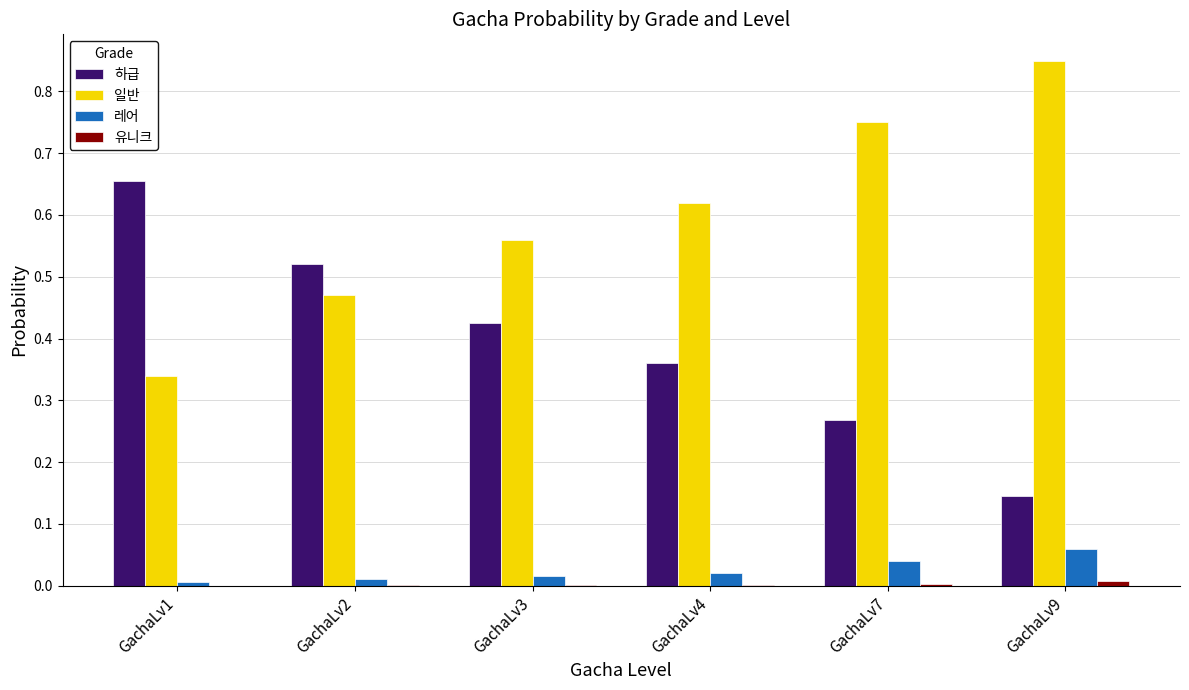

Which series has the largest total across all categories?

일반